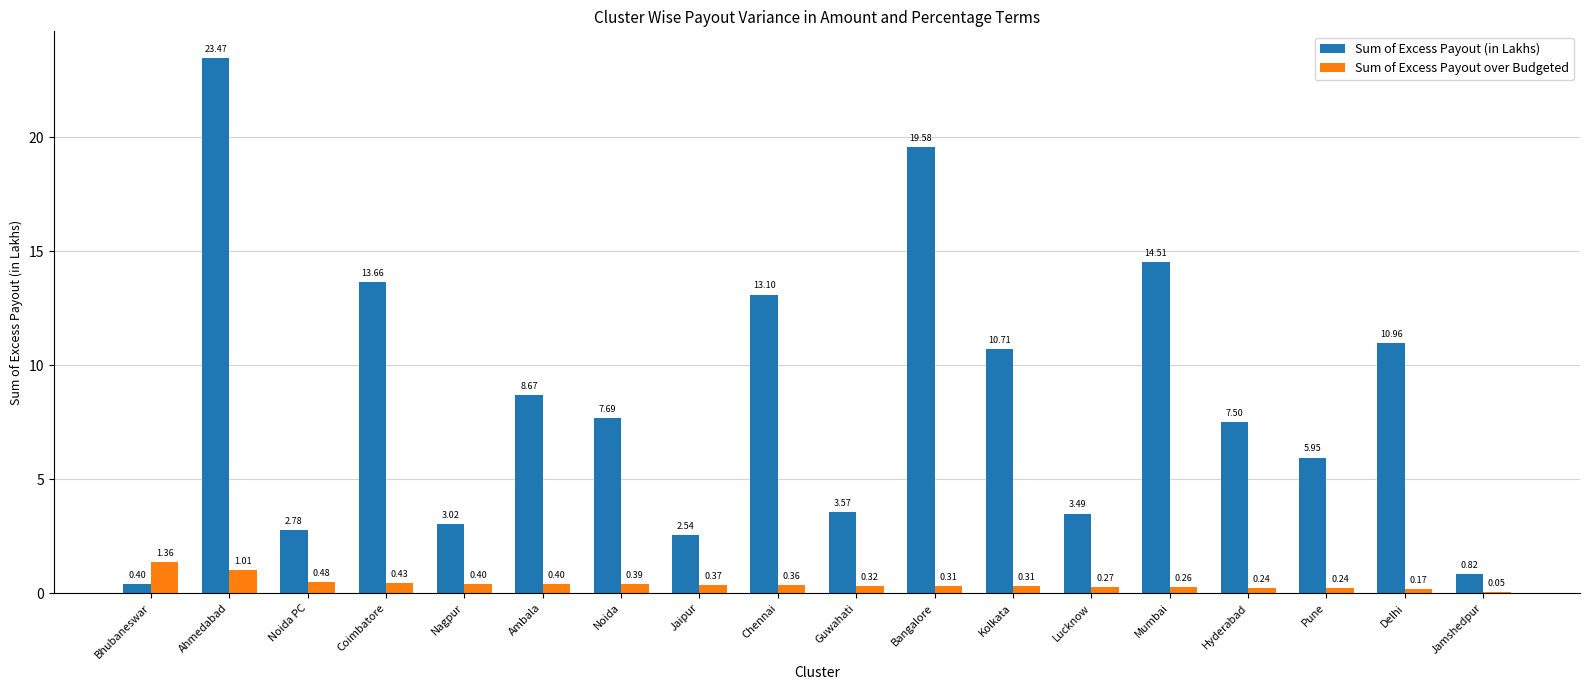

Which series changed the most between Nagpur and Chennai?

Sum of Excess Payout (in Lakhs)